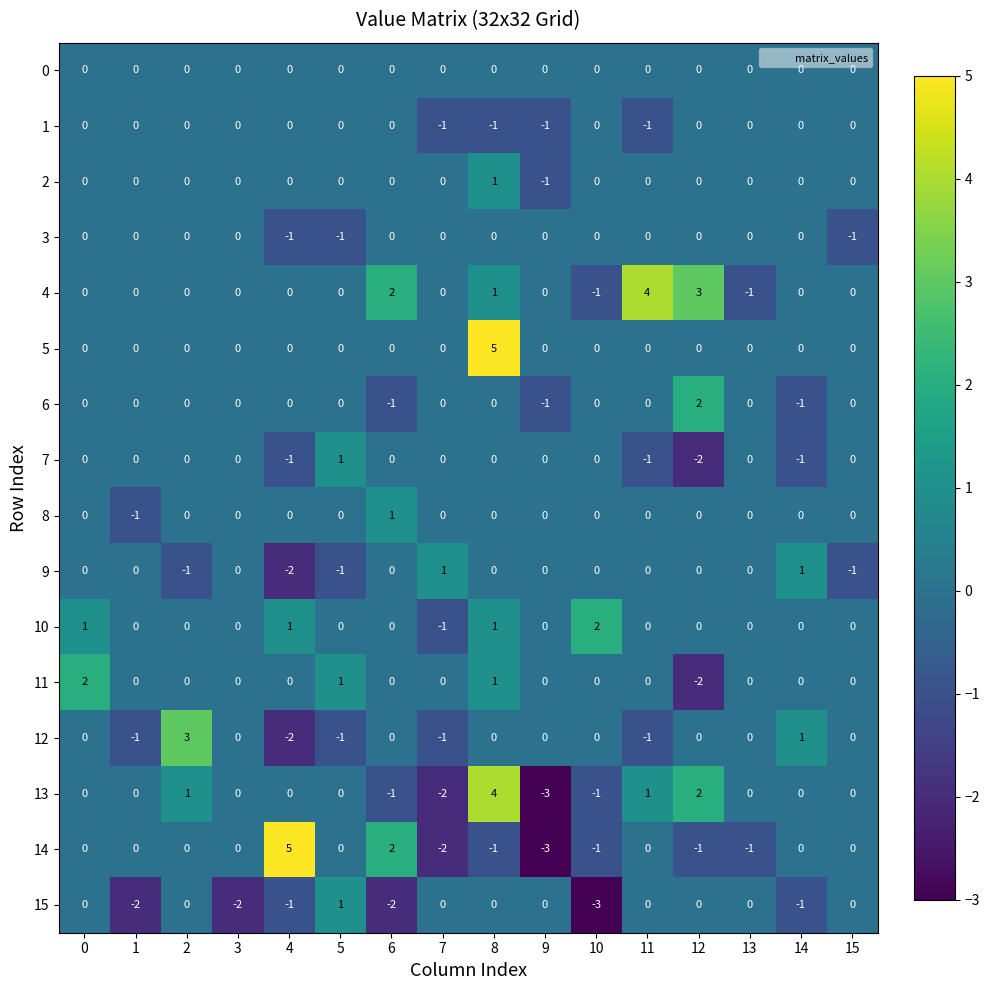

What is the sum of all 7 values?

-4